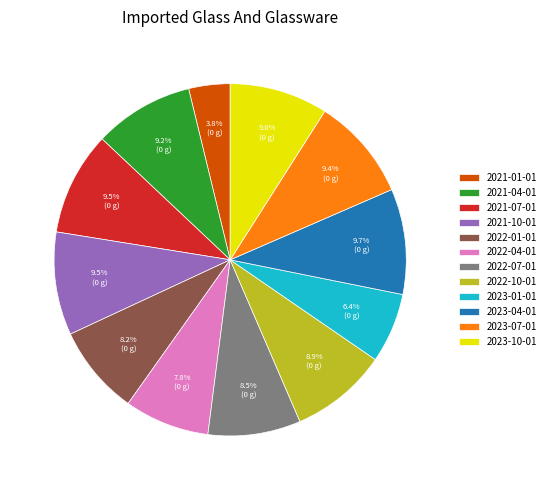

True or false: 2022-07-01 accounts for 17% of the total.

False